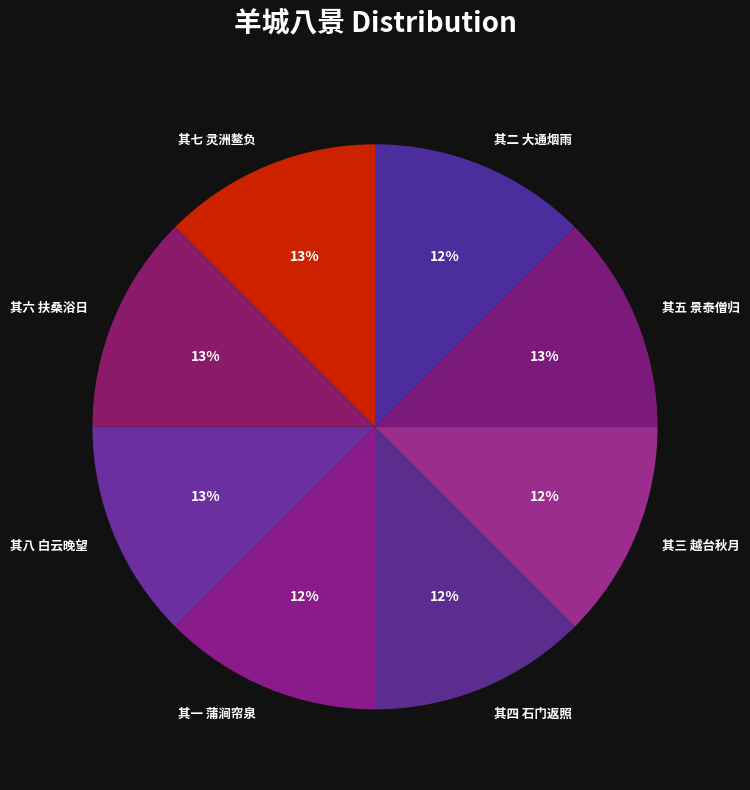

What percentage is the 其五 景泰僧归 slice, to the nearest percent?

13%